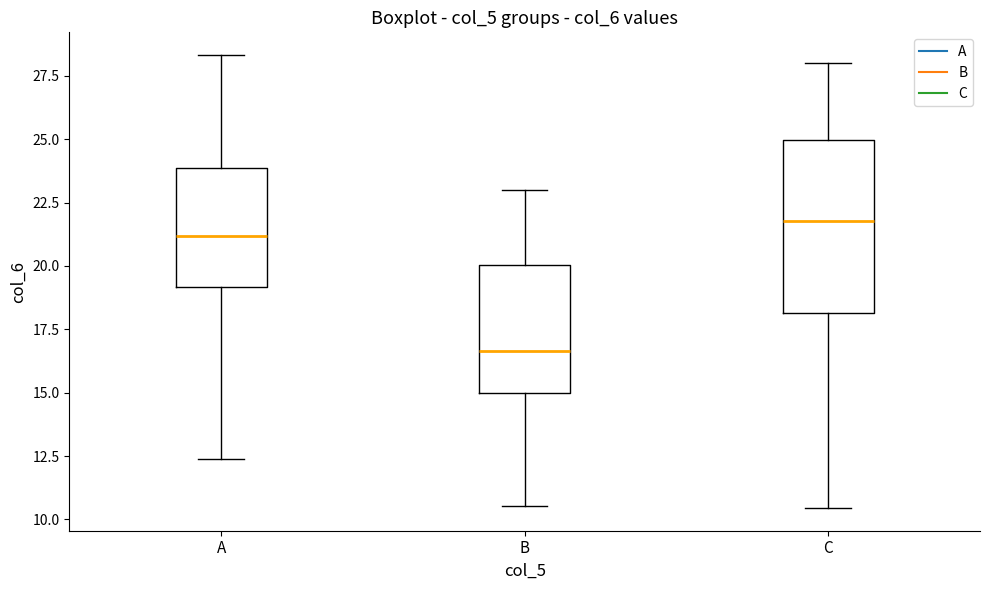

Reading left to right, transcribe this box plot: for each box, give where its median line is, the range the box spans, and where its two whiskers end, as read against the y-axis. The values are not printed on the chart, so give them approximately, as read against the axis.

A: median 21.0, box 19.0 to 24.0, whiskers 12.5 to 28.5
B: median 16.5, box 15.0 to 20.0, whiskers 10.5 to 23.0
C: median 22.0, box 18.0 to 25.0, whiskers 10.5 to 28.0